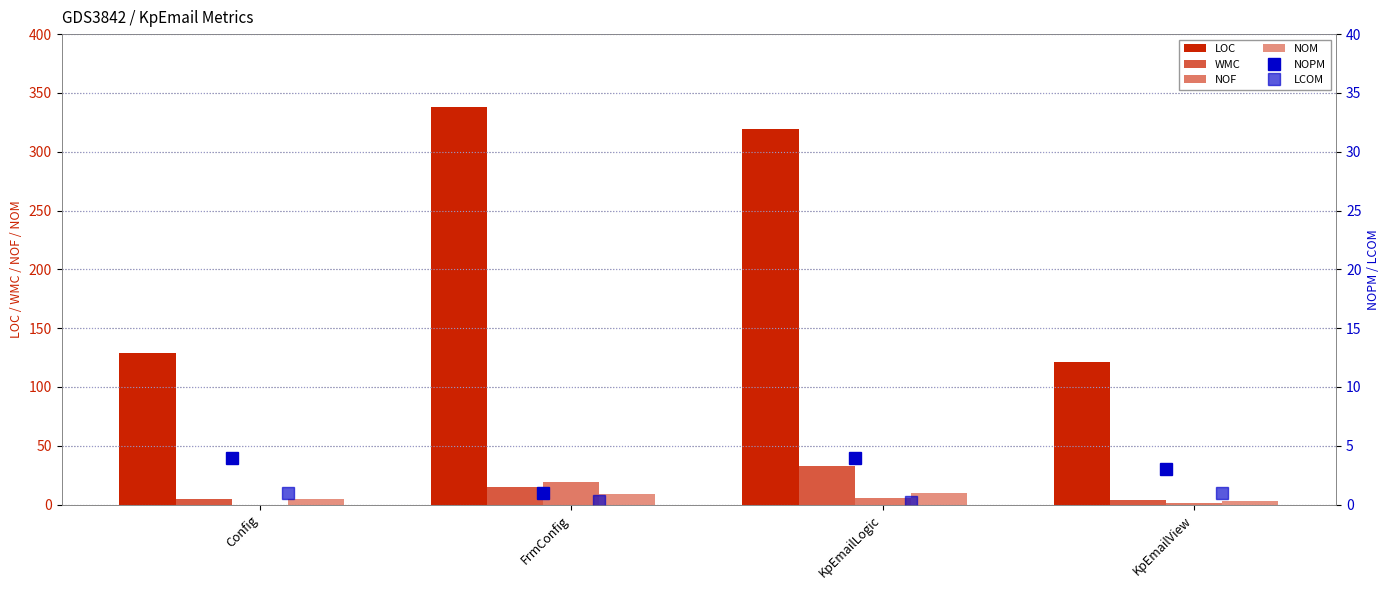

Which category has the highest value in the LOC series?

FrmConfig